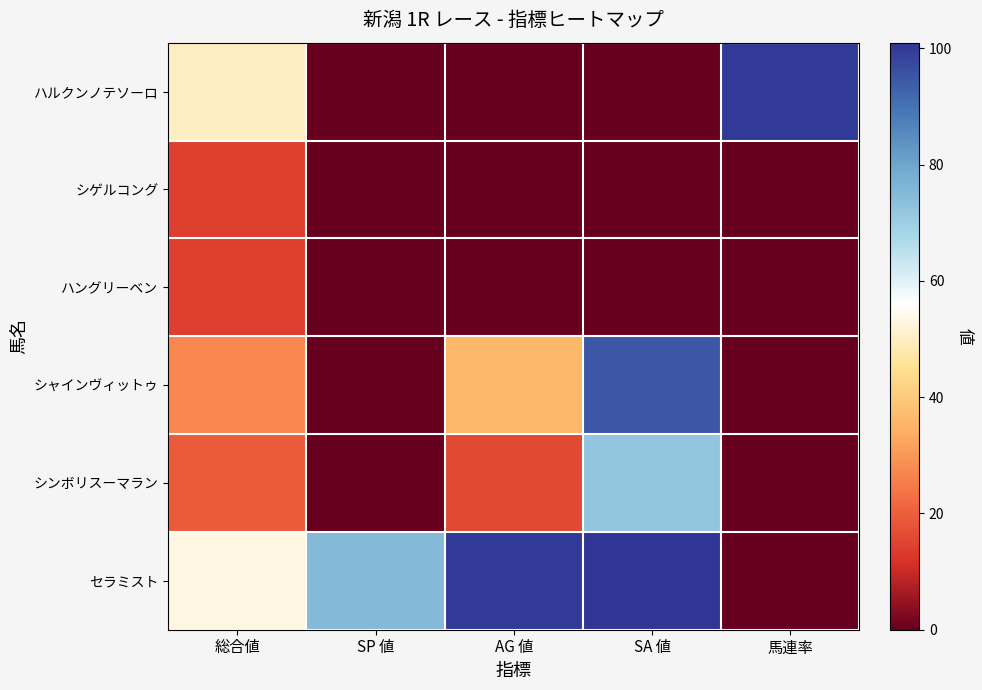

At which category is the sum across all series the highest?

SA 値